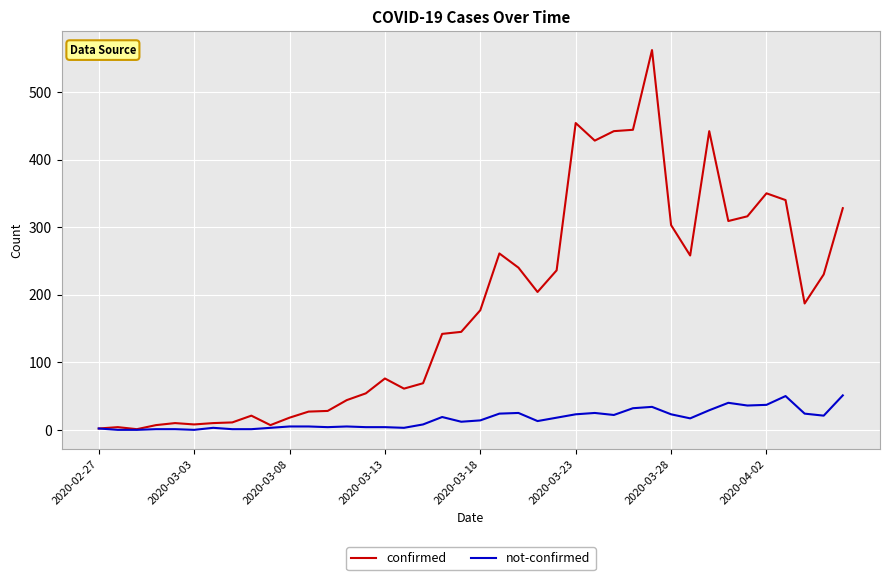

Count the number of categories in the chart.

40